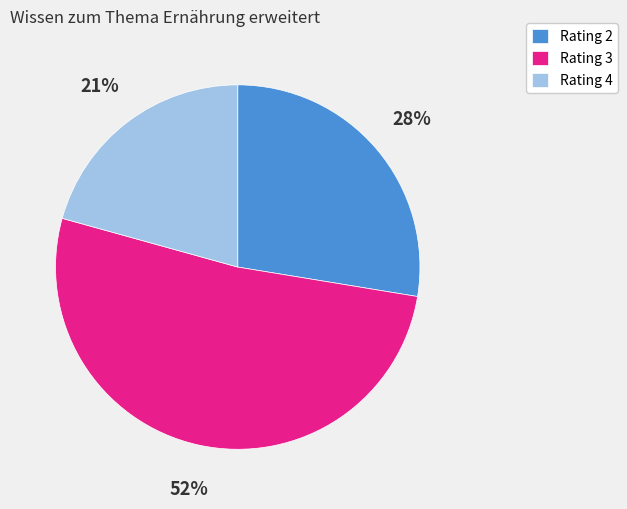

To the nearest percent, what is the average slice percentage?

33%